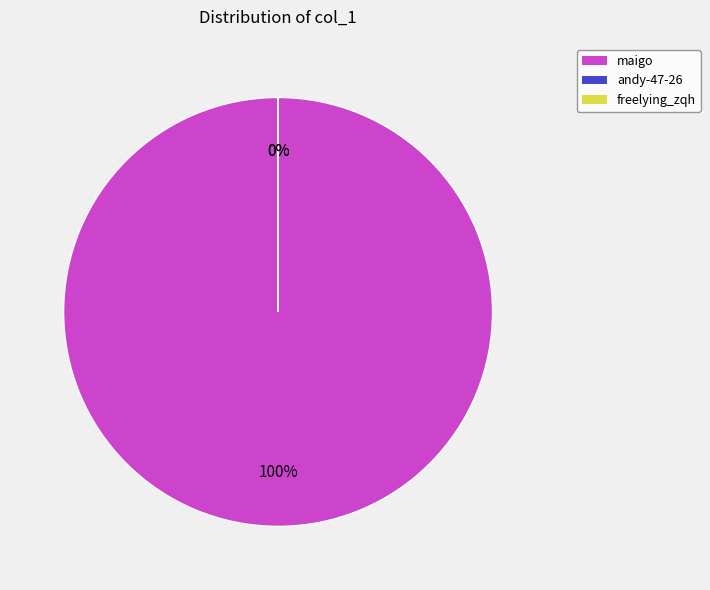

Which category has the smallest portion of the pie?

andy-47-26